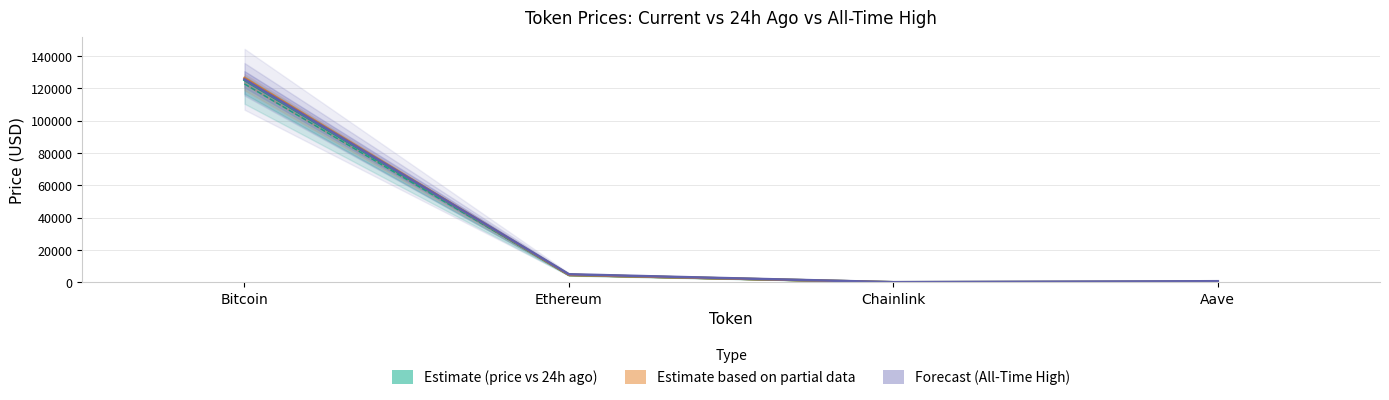

Is the value of Chainlink at price greater than the value of Ethereum at allTimeHigh?

No